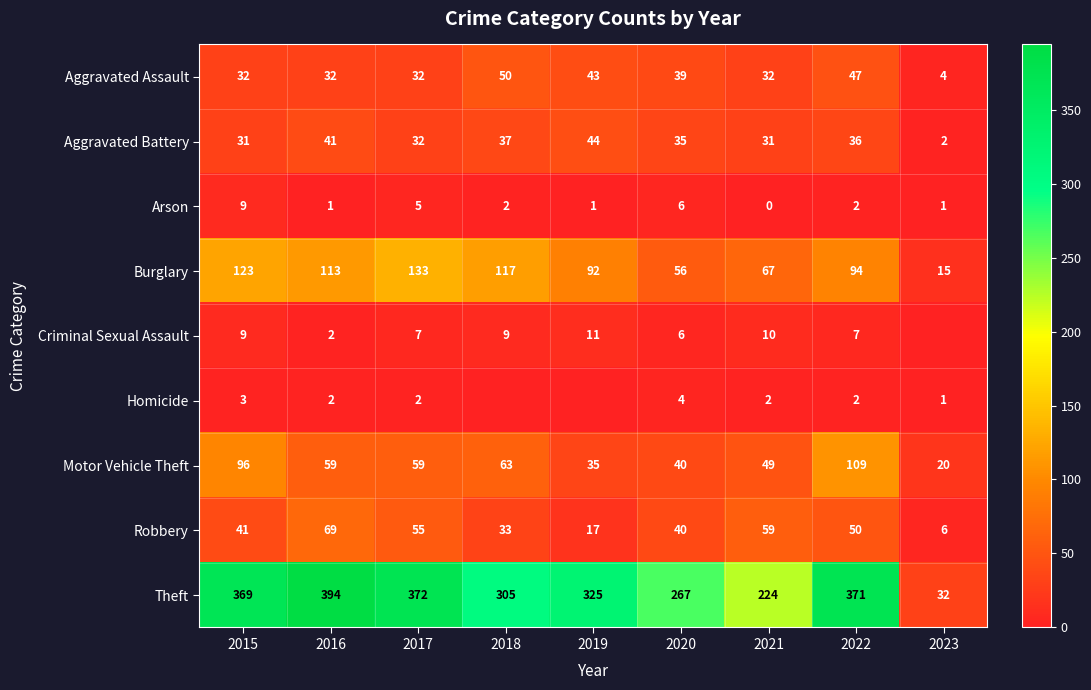

At how many categories does at least one series exceed 343?

4